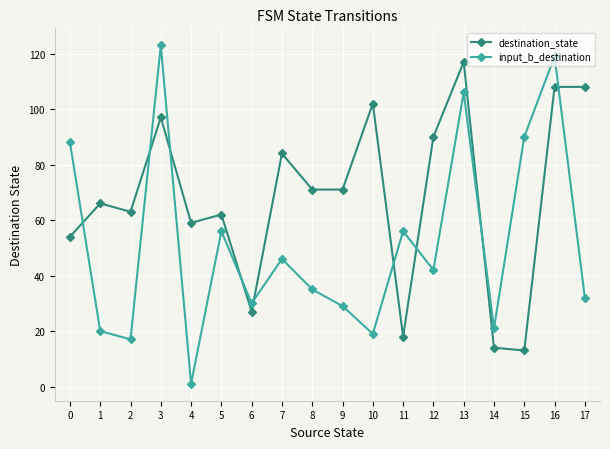

At which category does destination_state reach its first local valley?

2